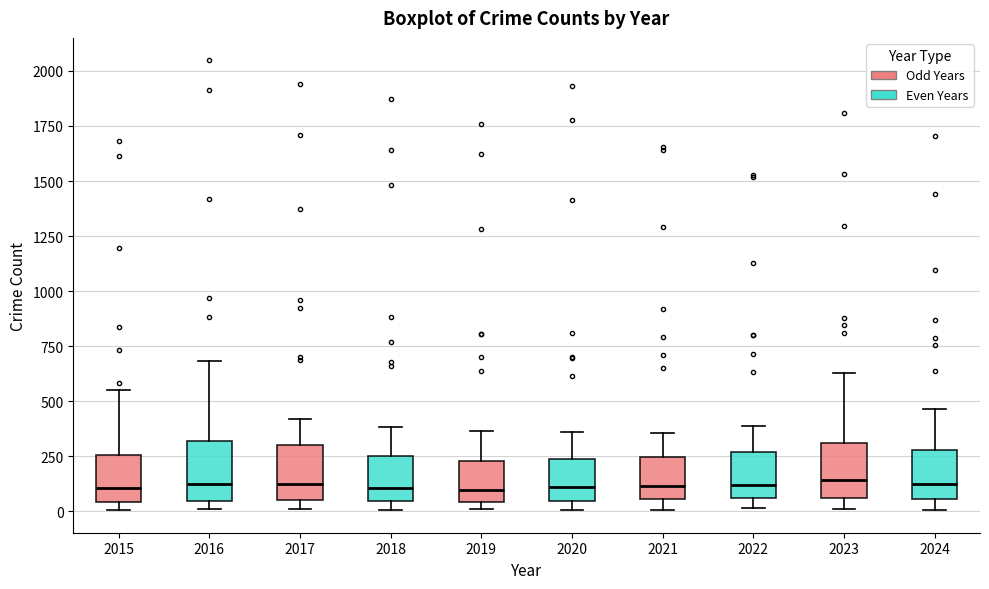

Where is the lower edge of the box at x = 2016 on the y-axis? The values are not printed on the chart, so give them approximately, as read against the axis.

50